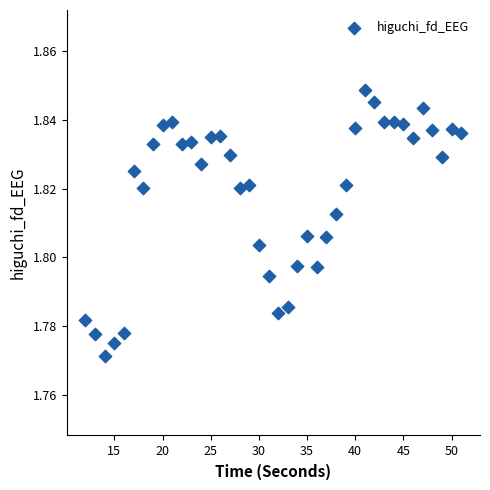

What is the range of X values (max minus min)?

39.0